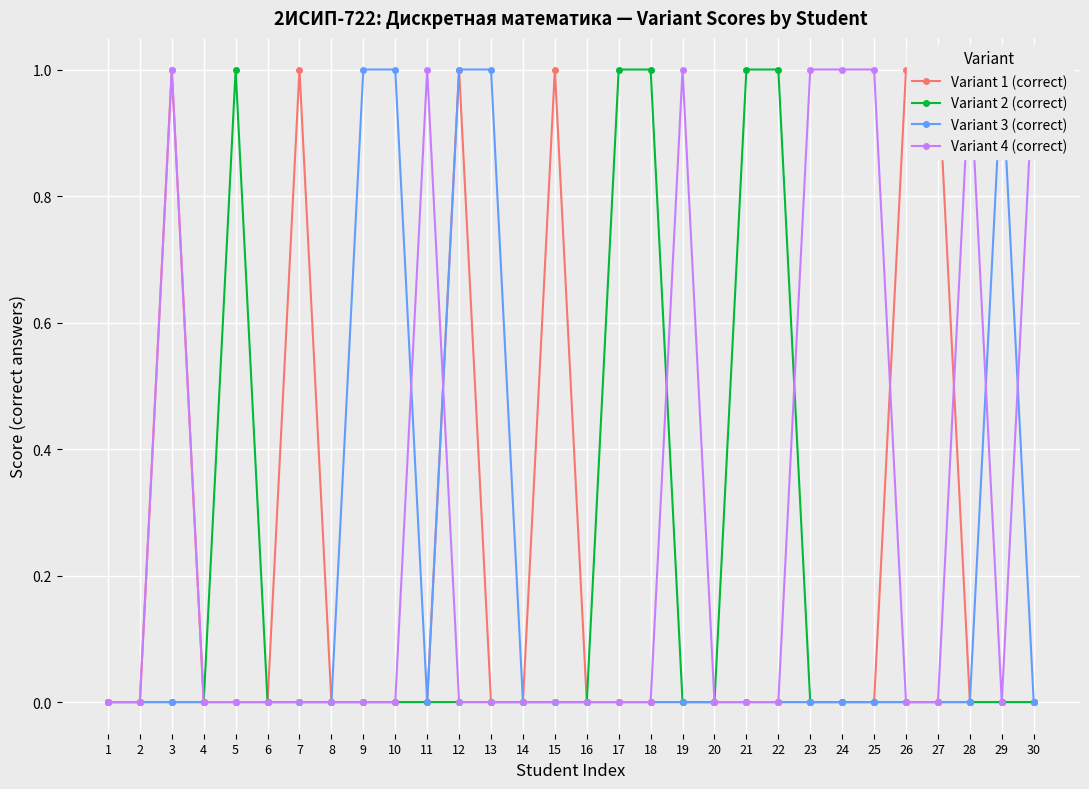

Is it true that Variant 3 (correct) equals 1 at 12?

True